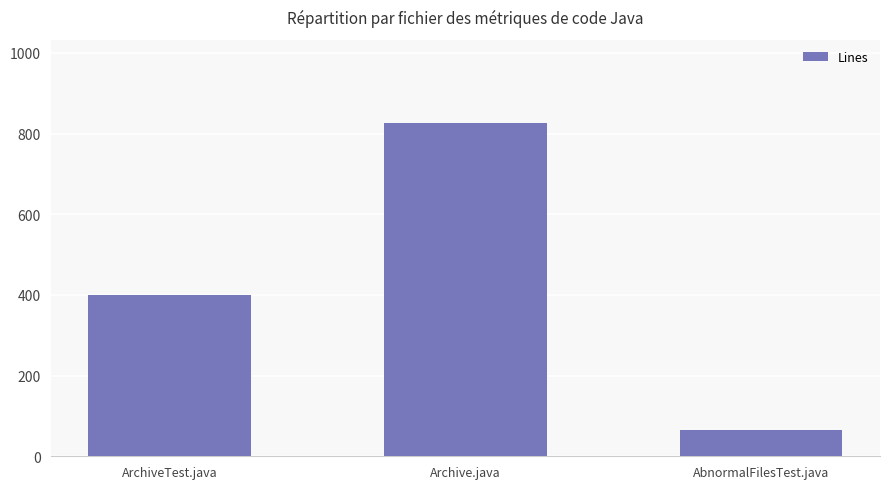

Where is the data nearest to the value 445?

ArchiveTest.java